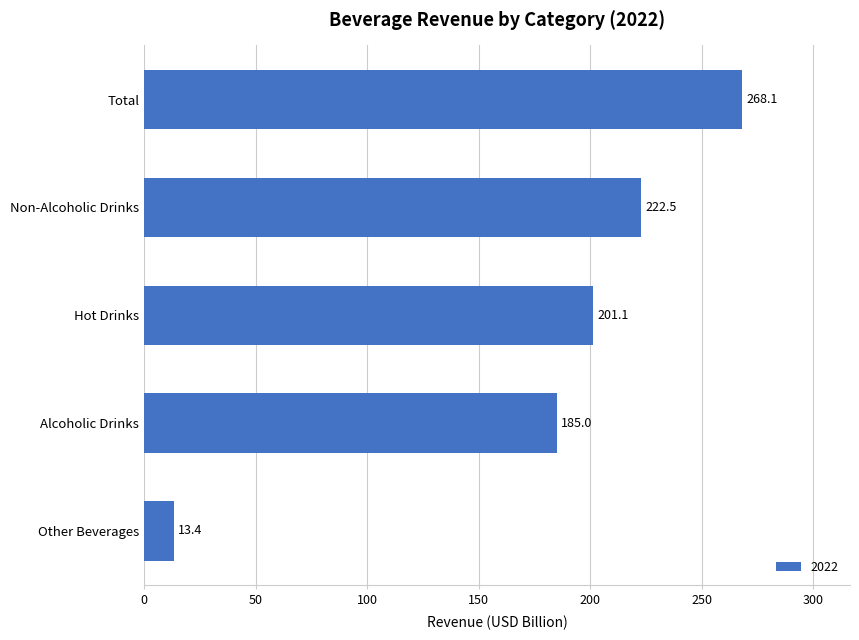

What is the difference between the maximum and minimum values?

254.7